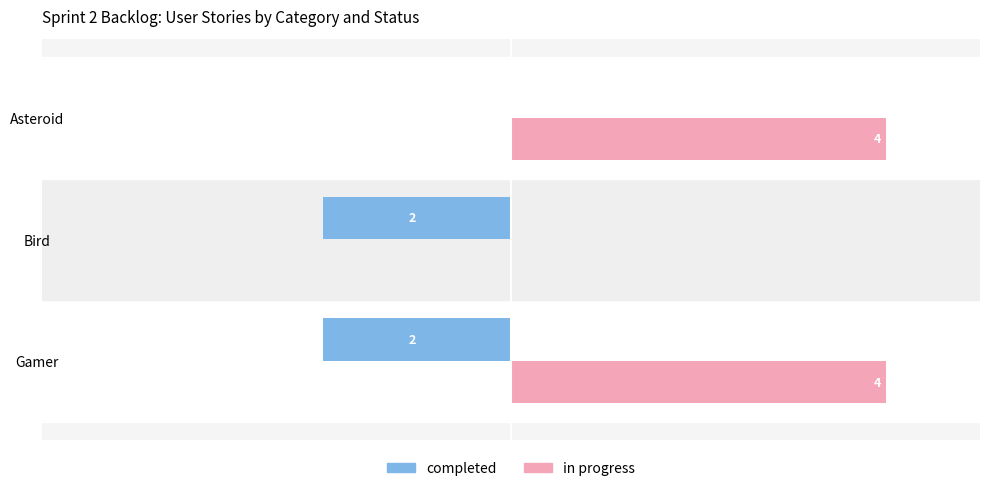

Which series has the largest total across all categories?

in progress